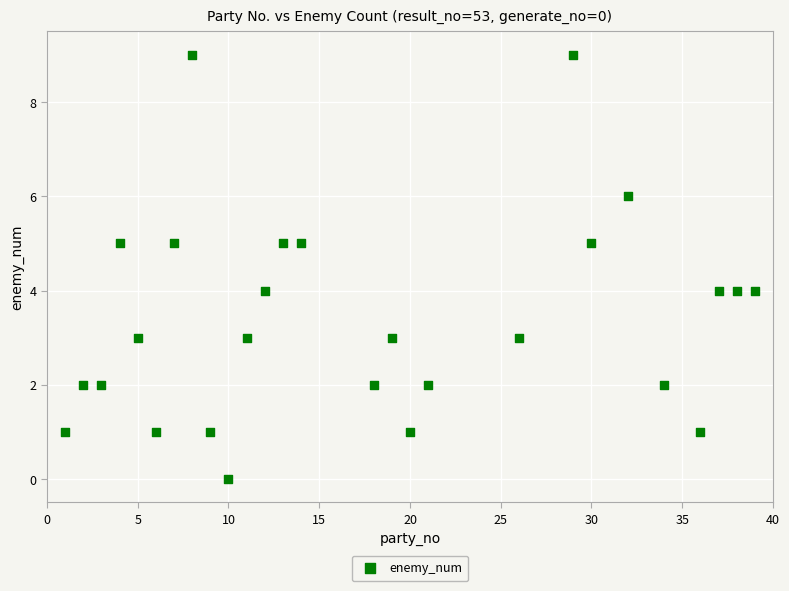

What is the range of X values (max minus min)?

38